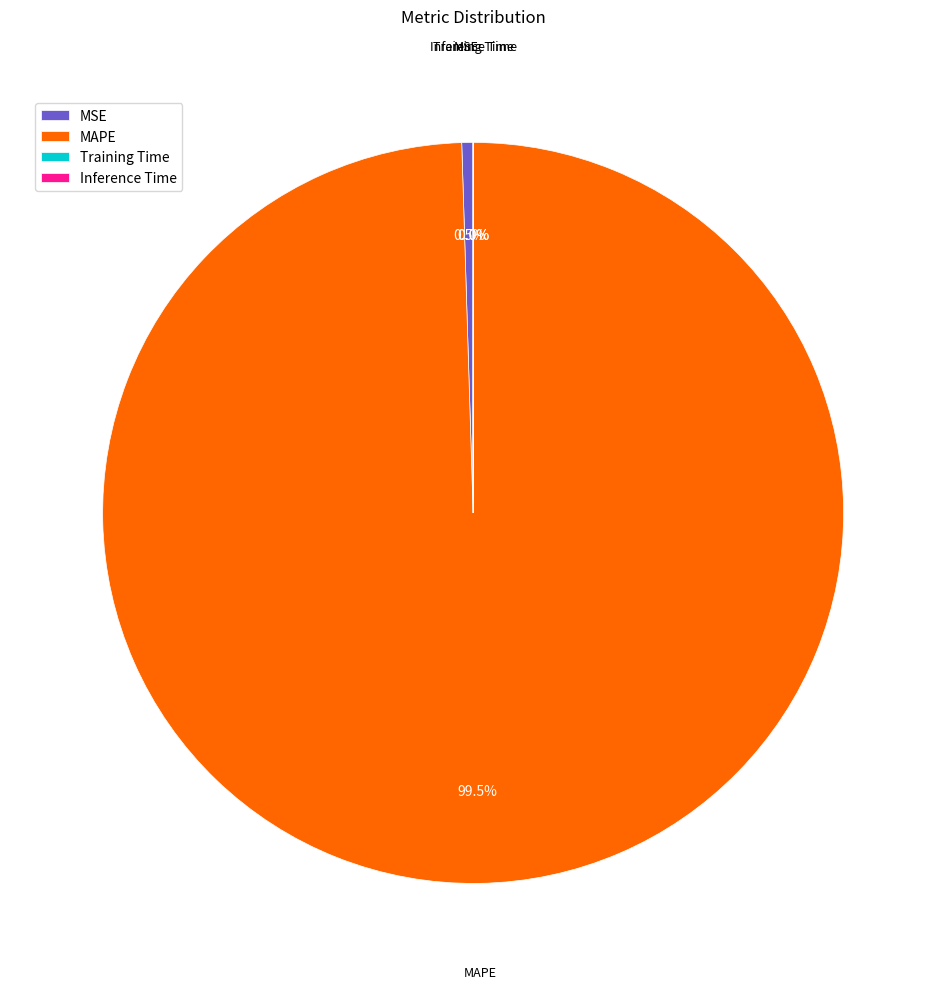

To the nearest percent, what is the average slice percentage?

25%